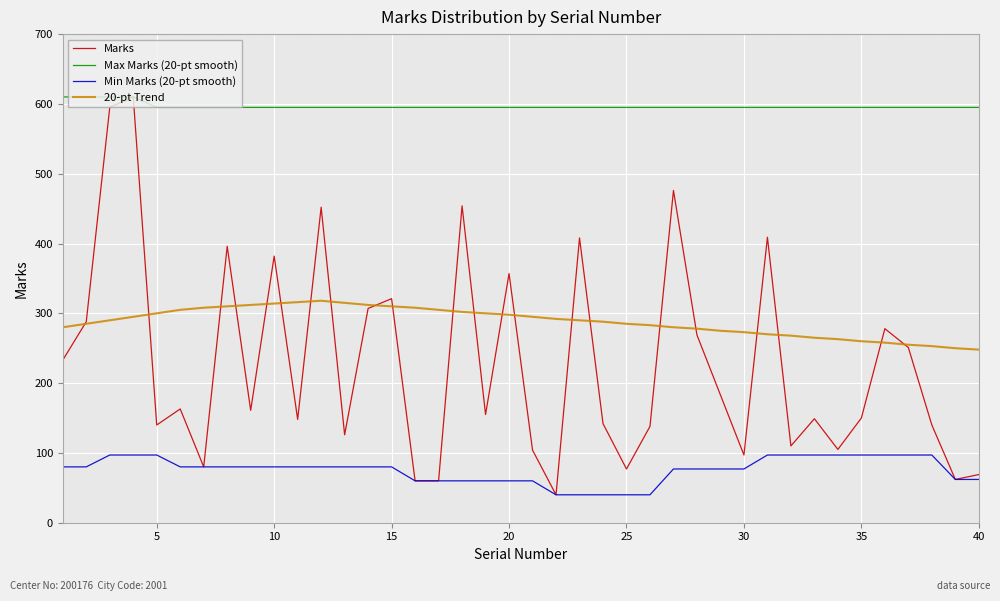

How many lines are shown in the chart?

4